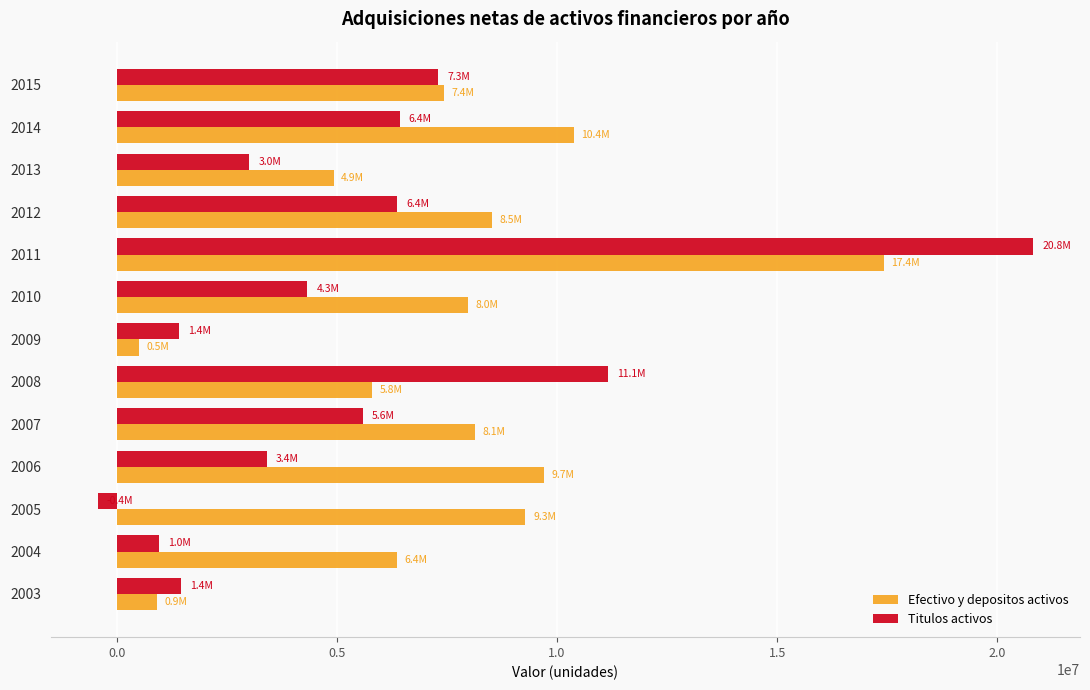

The value of Efectivo y depositos activos at 2012 is 5421901. True or false?

False